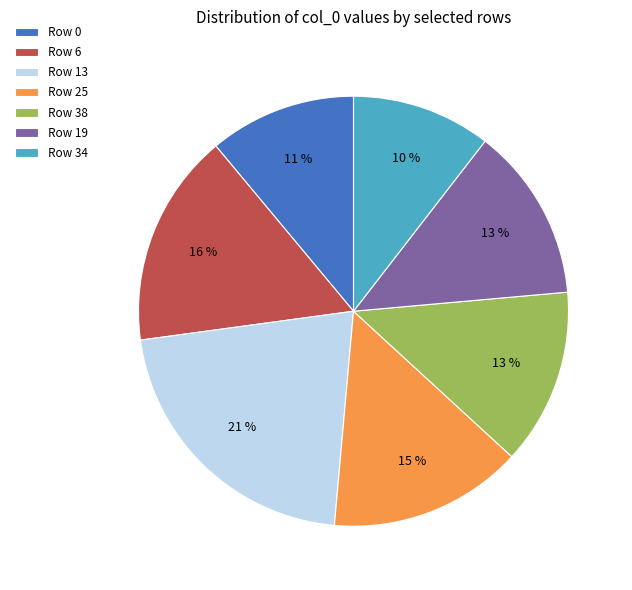

Does Row 19 represent more than half of the total?

No